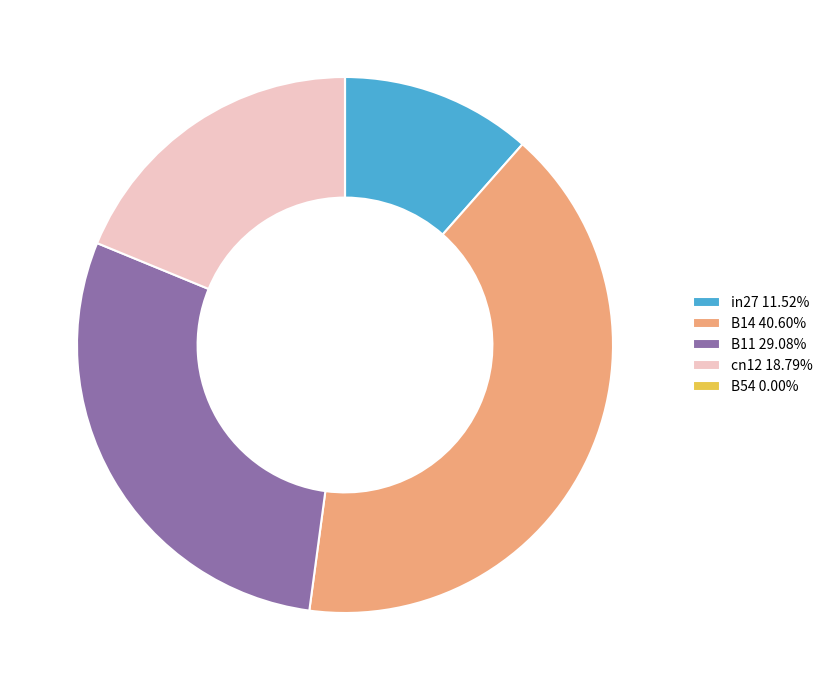

Is cn12 18.79% the majority of the pie?

No